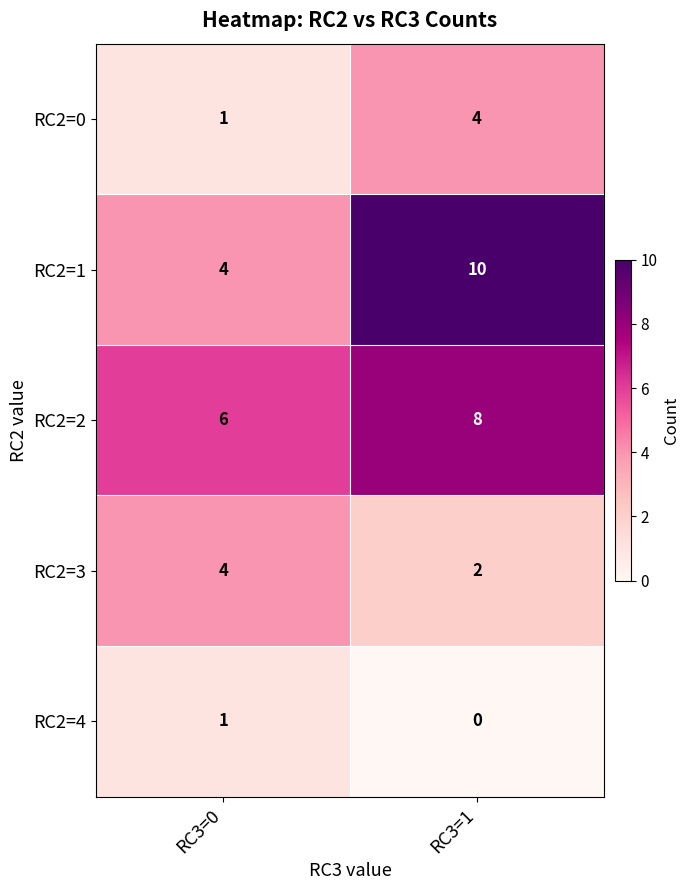

Where is RC2=2 nearest to the value 7?

RC3=0